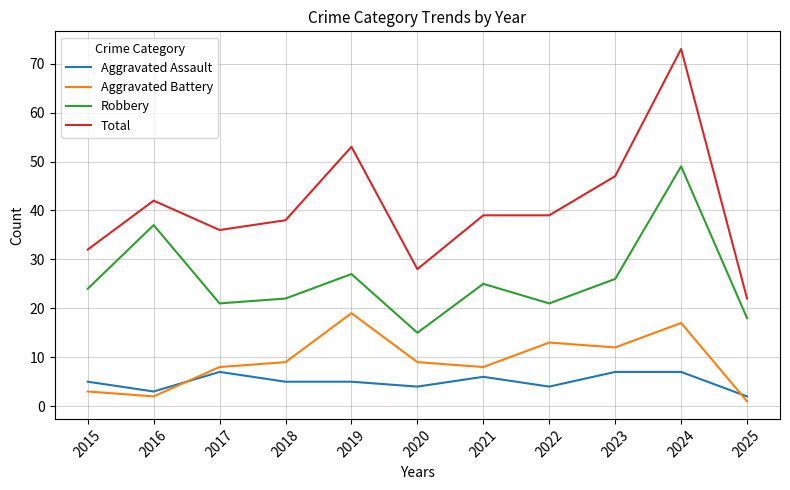

At how many categories does at least one series exceed 54?

1